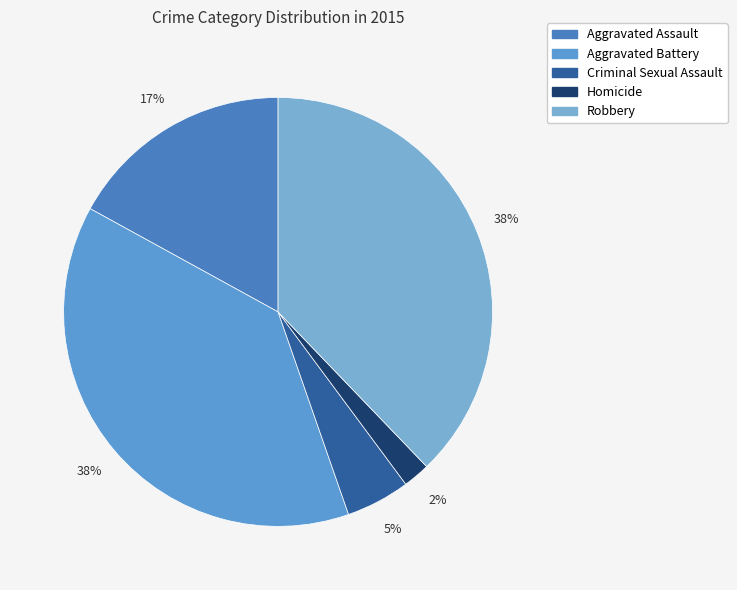

Which slice is the smallest?

Homicide